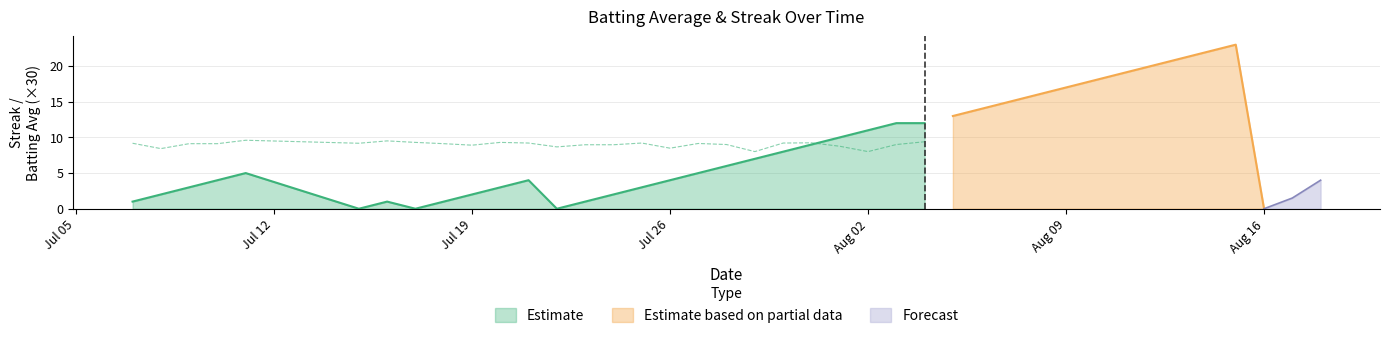

Rank the categories by Streak value from lowest to highest.

2010-07-15, 2010-07-17, 2010-07-22, 2010-08-16, 2010-07-07, 2010-07-16, 2010-07-18, 2010-07-23, 2010-08-17, 2010-07-08, 2010-07-19, 2010-07-24, 2010-08-18, 2010-07-09, 2010-07-20, 2010-07-25, 2010-07-10, 2010-07-21, 2010-07-26, 2010-07-11, 2010-07-27, 2010-07-28, 2010-07-29, 2010-07-30, 2010-07-31, 2010-08-01, 2010-08-02, 2010-08-03, 2010-08-04, 2010-08-05, 2010-08-06, 2010-08-07, 2010-08-08, 2010-08-09, 2010-08-10, 2010-08-11, 2010-08-12, 2010-08-13, 2010-08-14, 2010-08-15